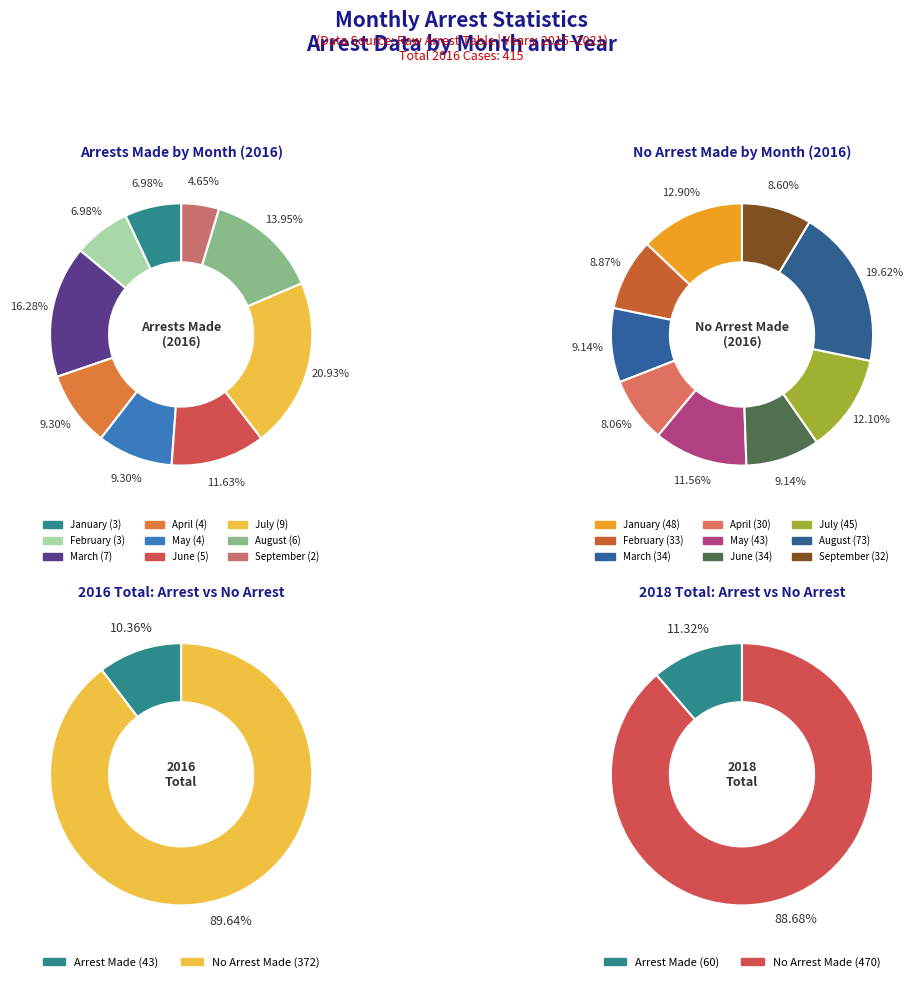

To the nearest percent, what portion does 6 represent?

1%